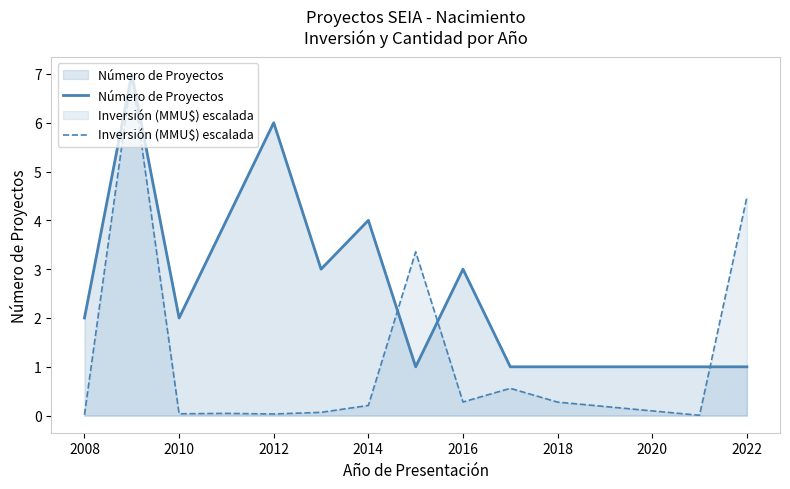

Which series has the largest range (max minus min)?

Inversión (MMU$) escalada